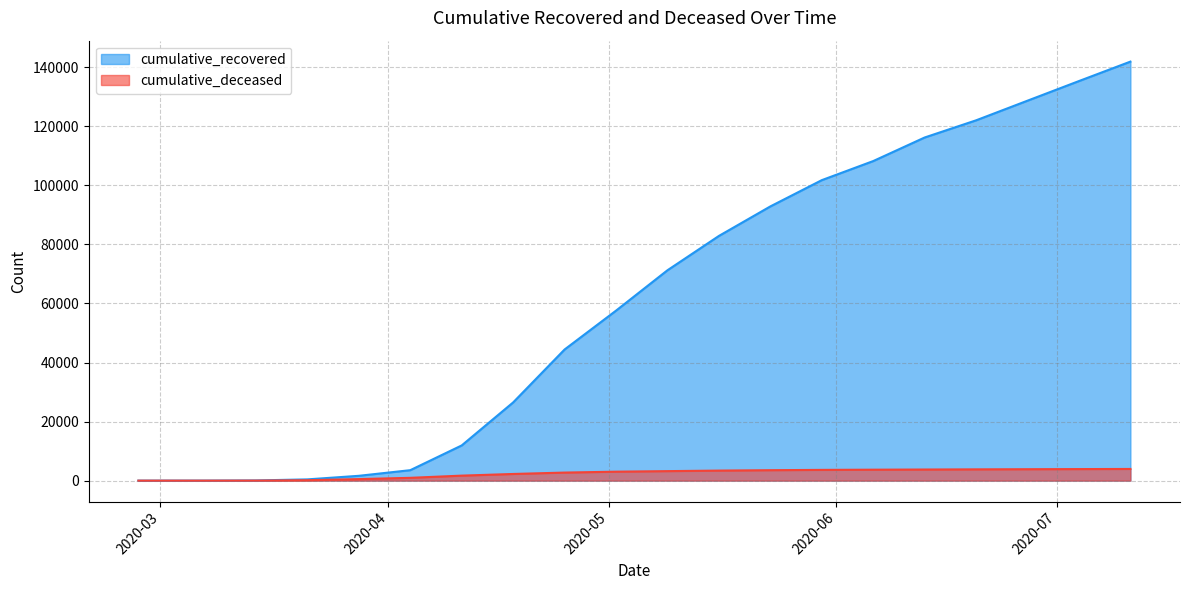

What is the difference between the maximum and second lowest values in the cumulative_recovered series?

141910